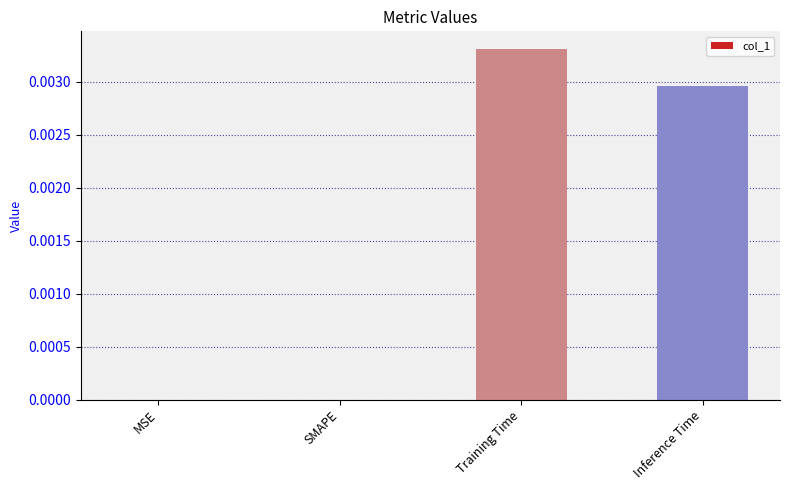

Between Training Time and SMAPE, which is larger?

Training Time